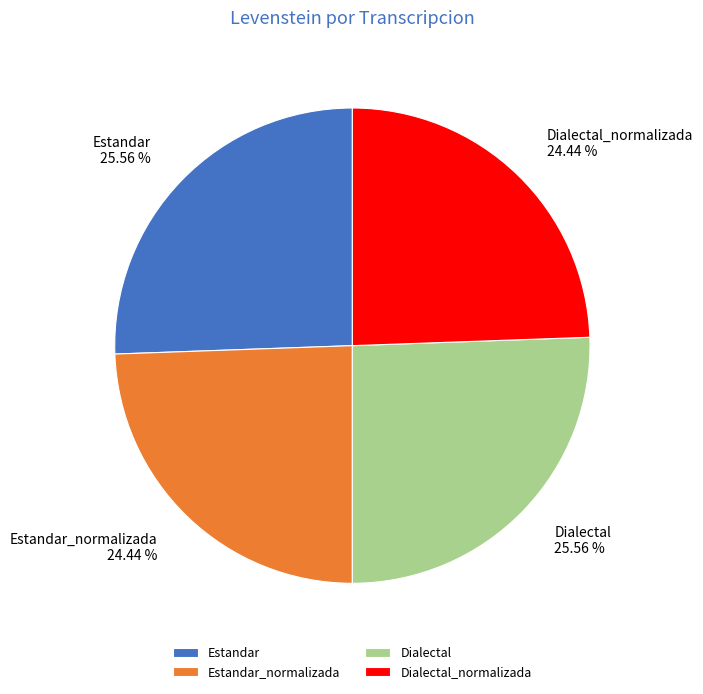

How many slices are in this pie chart?

4